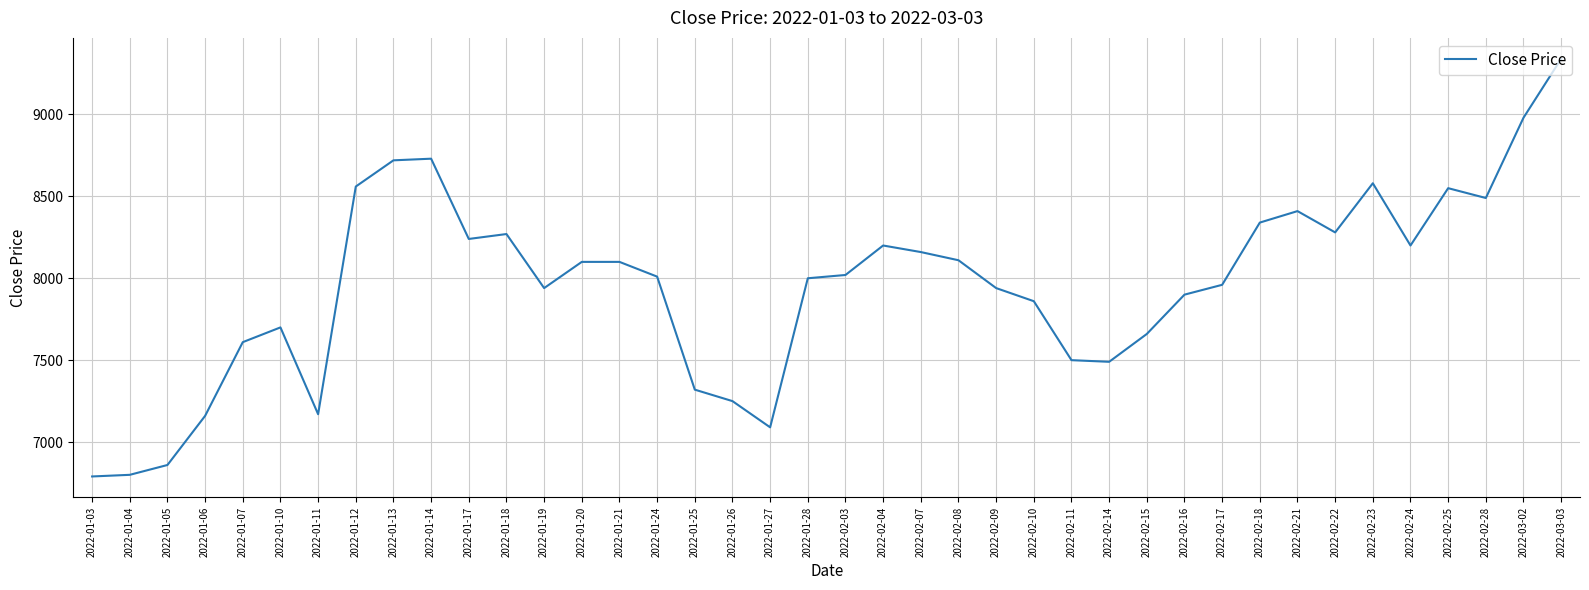

What is the difference between the maximum and minimum values?

2550